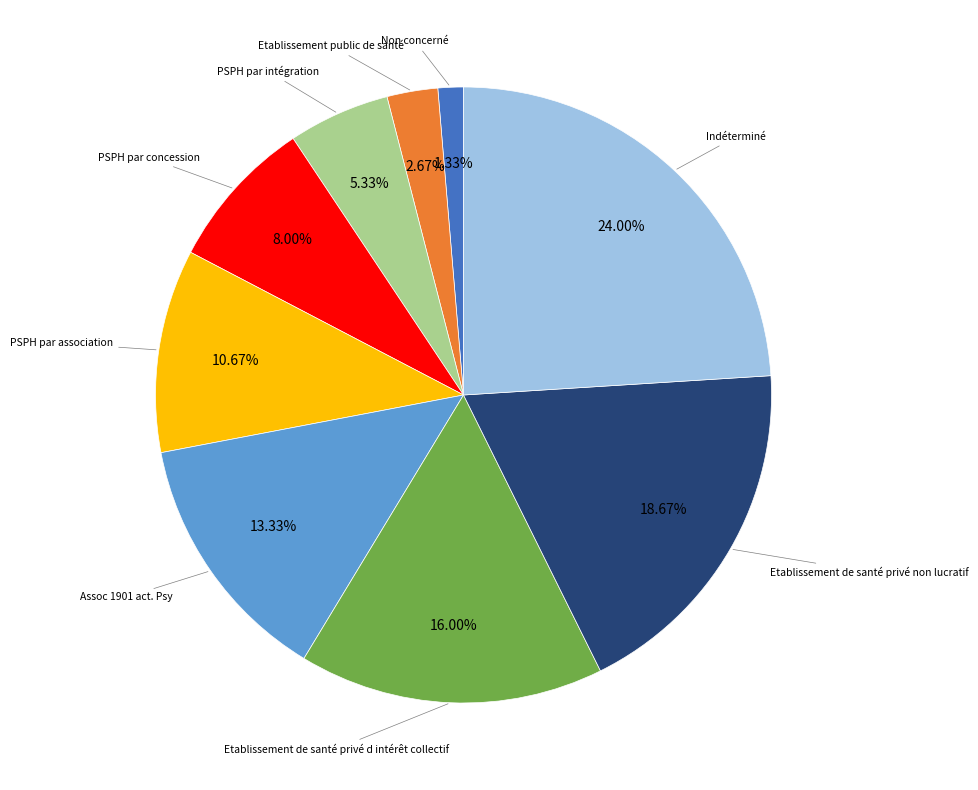

Does any single category account for the majority?

No